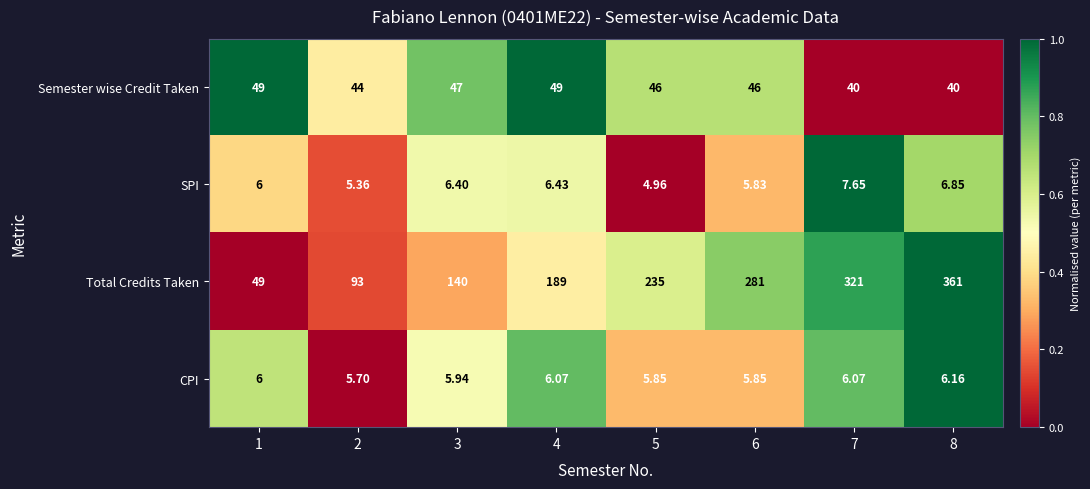

Which series changed the most between 3 and 5?

Total Credits Taken